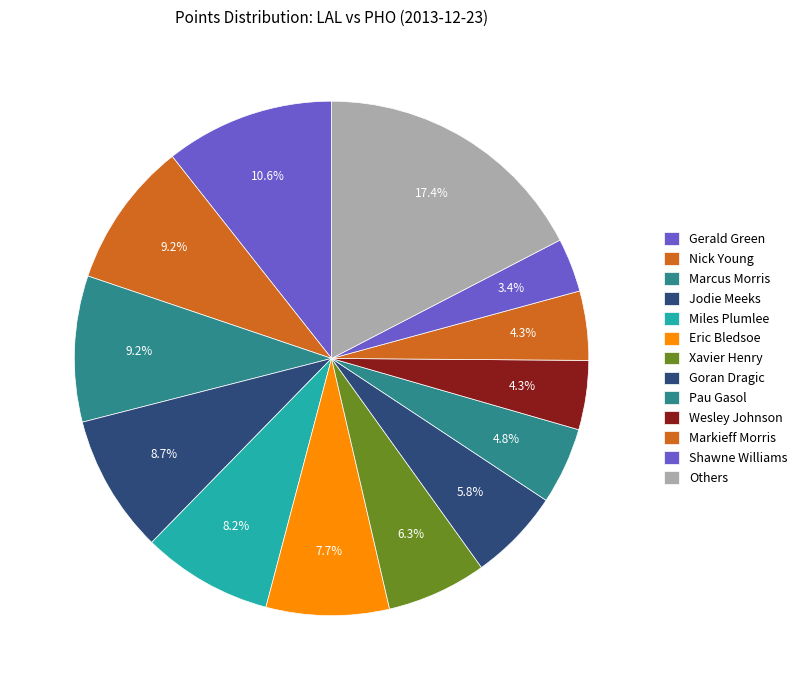

How many slices are in this pie chart?

13